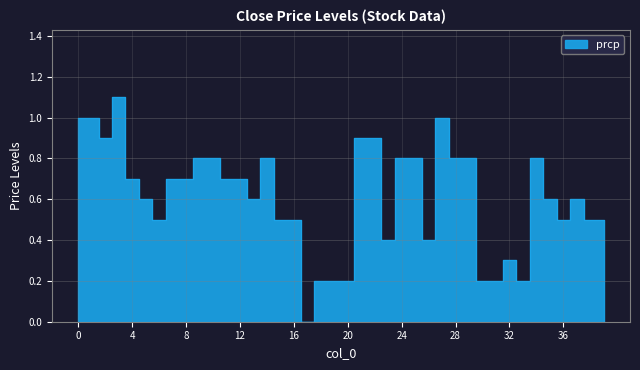

What is the difference between the maximum and minimum values?

1.1